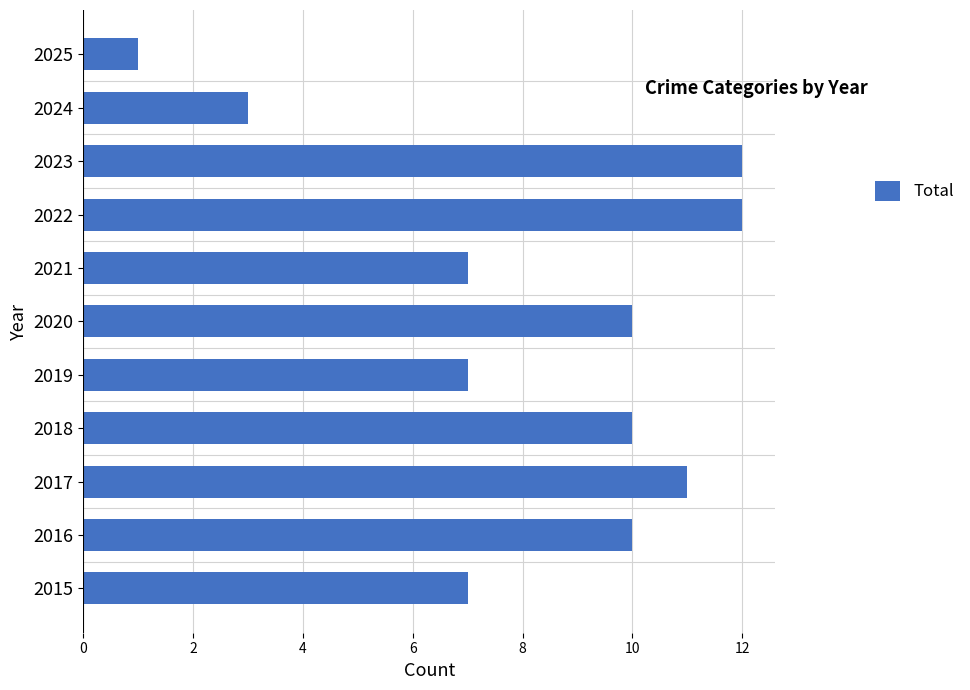

What is the maximum value shown in the chart?

12